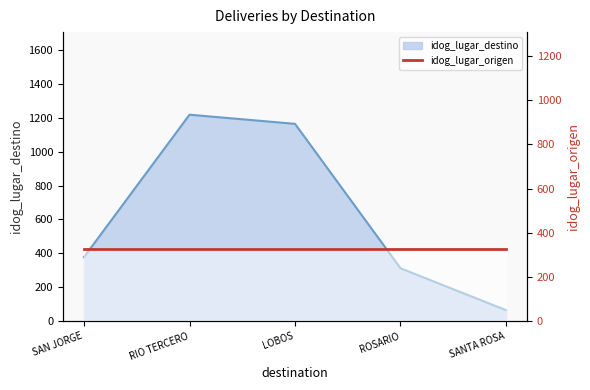

What is the sum of all values?

3137